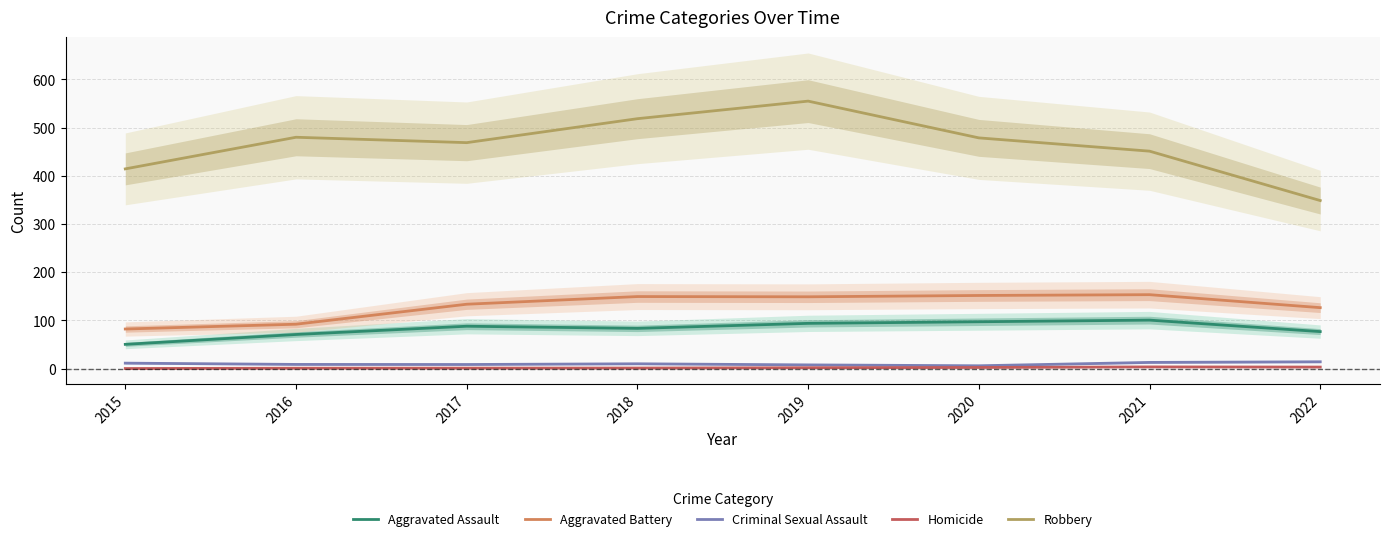

True or false: Criminal Sexual Assault and Robbery intersect in this chart.

False